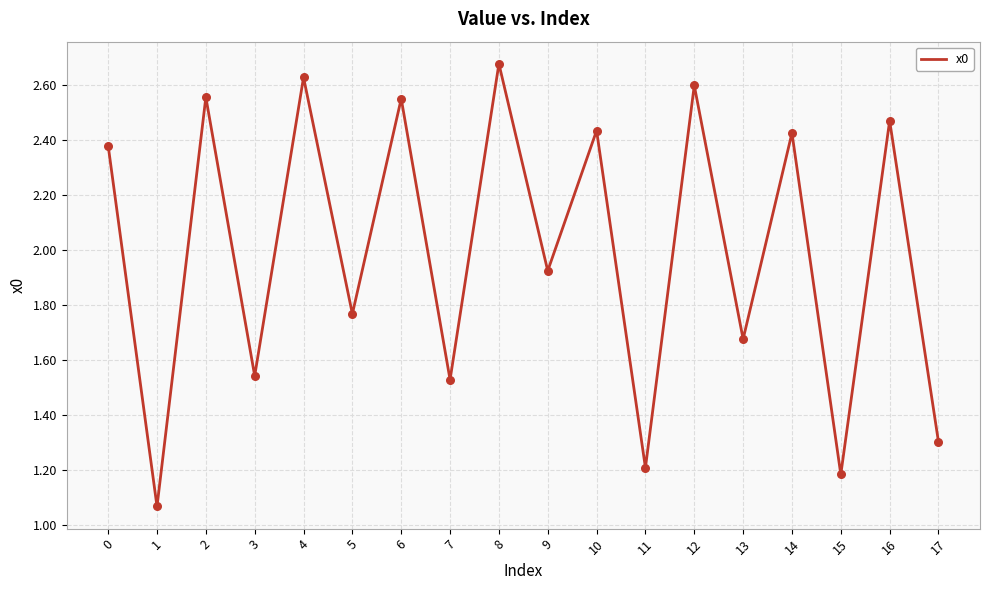

Between 2 and 1, which is larger?

2